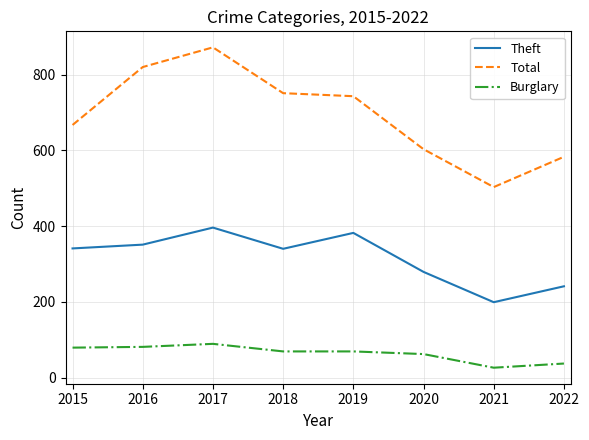

True or false: Theft has more than 0 interior local peaks.

True